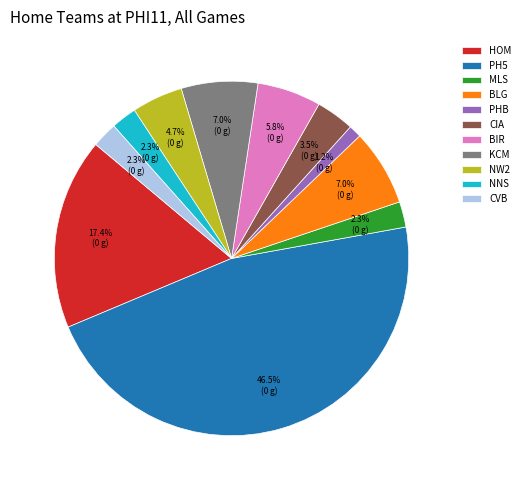

Which has a higher value, CVB or BLG?

BLG